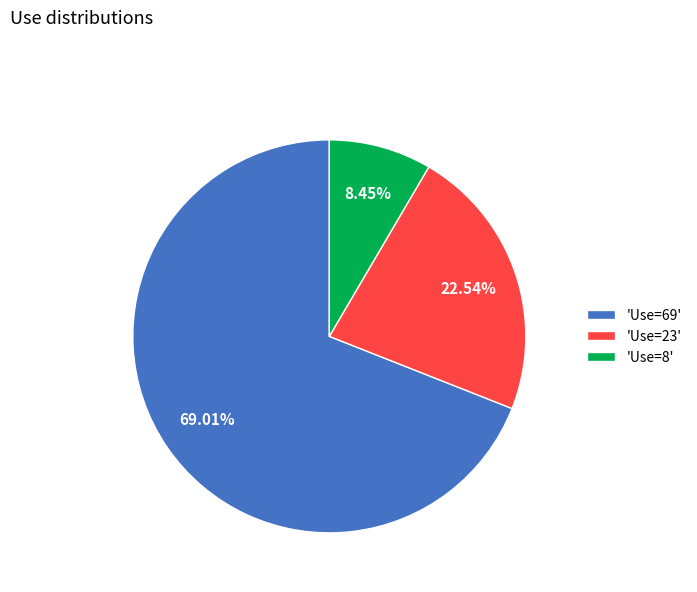

Which slice is the largest?

'Use=69'